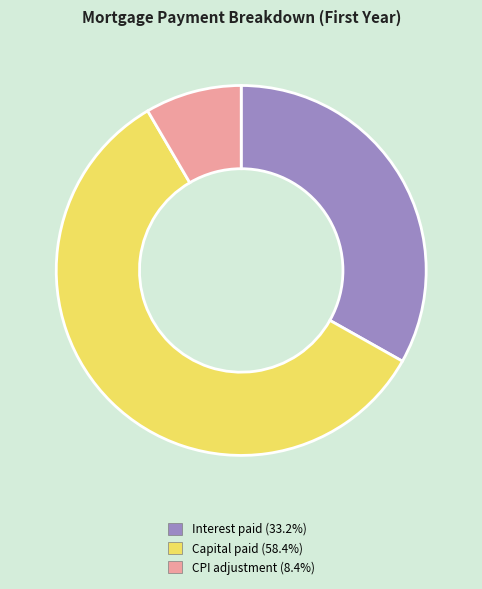

Count the number of slices in the pie.

3